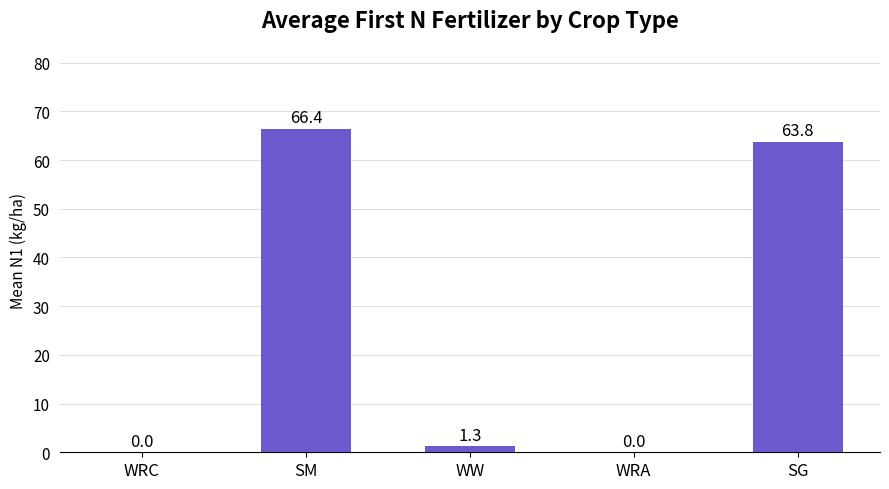

What is the sum of all values?

131.5